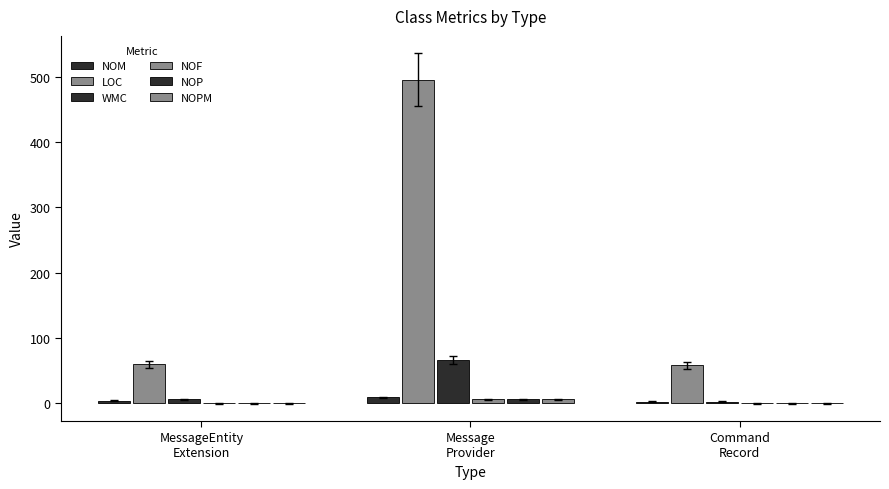

How many series are shown in this chart?

6